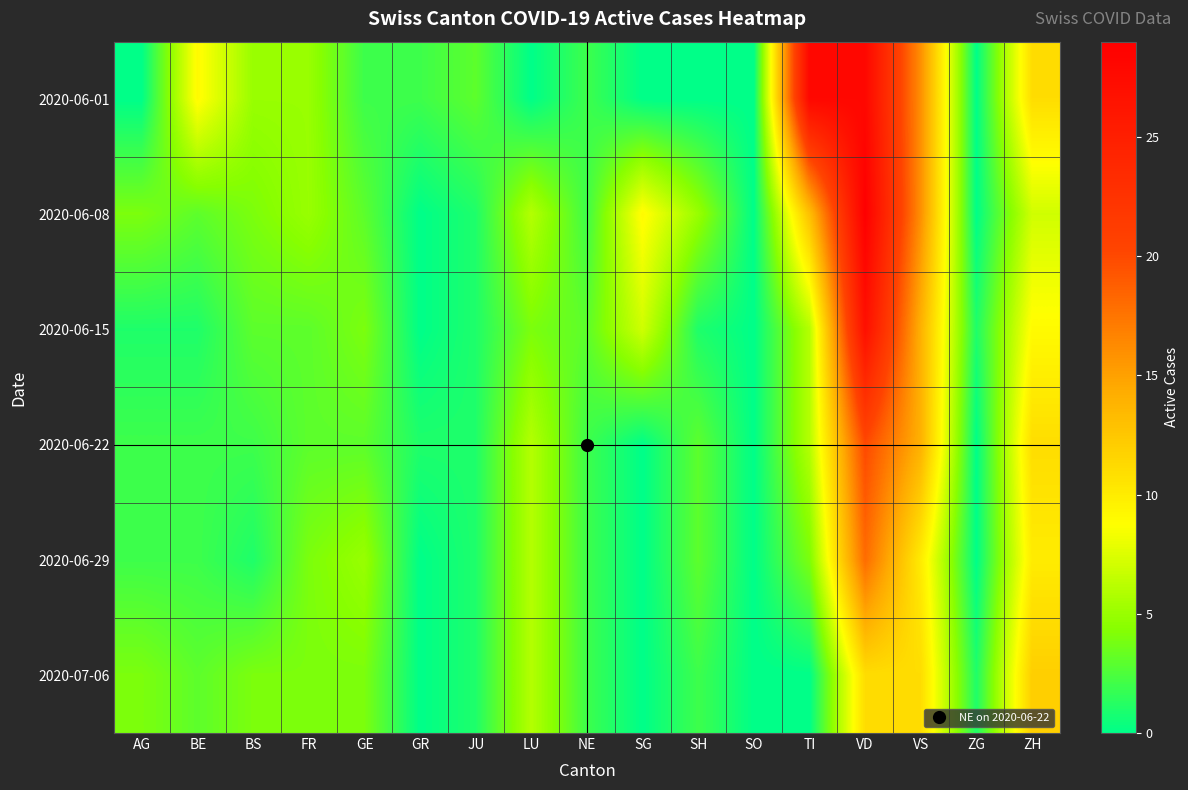

What is the maximum value shown in the chart?

29